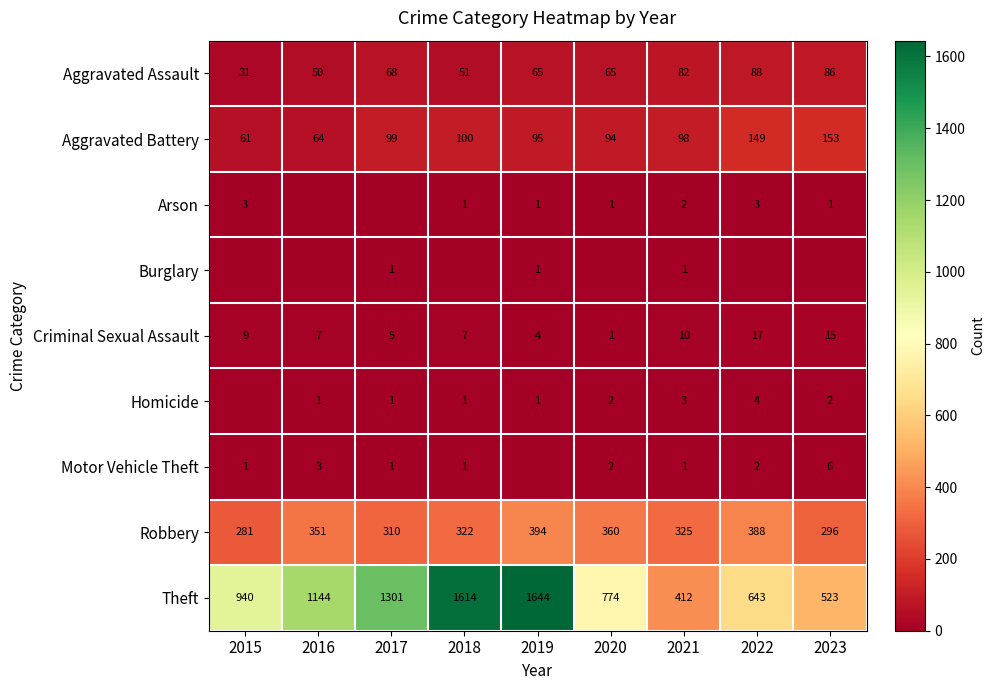

What is the difference between the highest and lowest values at 2022?

643